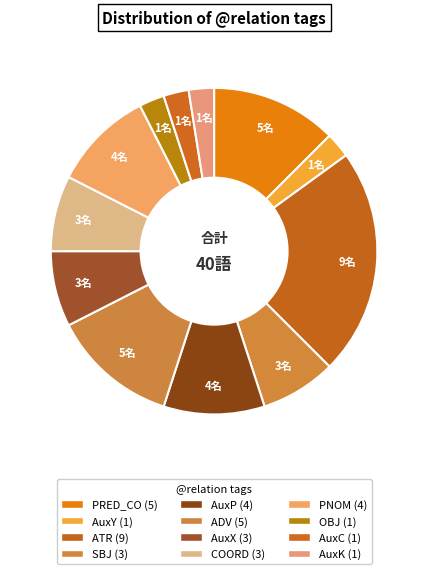

Does AuxY represent more than half of the total?

No